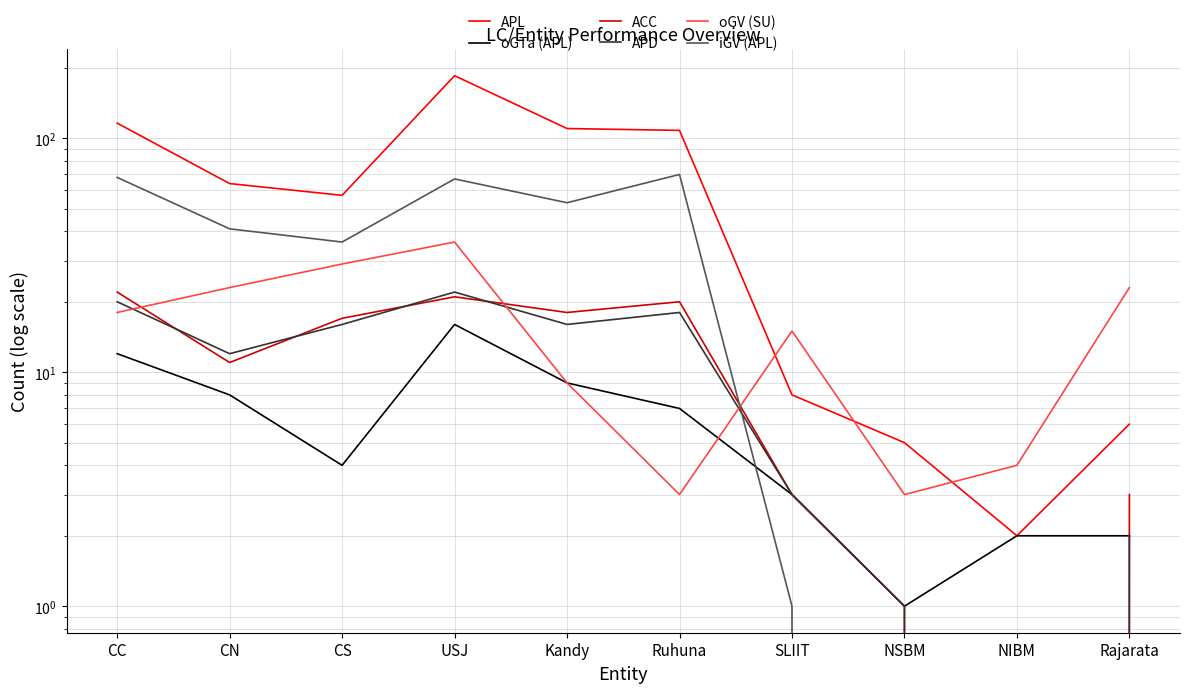

At which category is the sum across all series the highest?

USJ